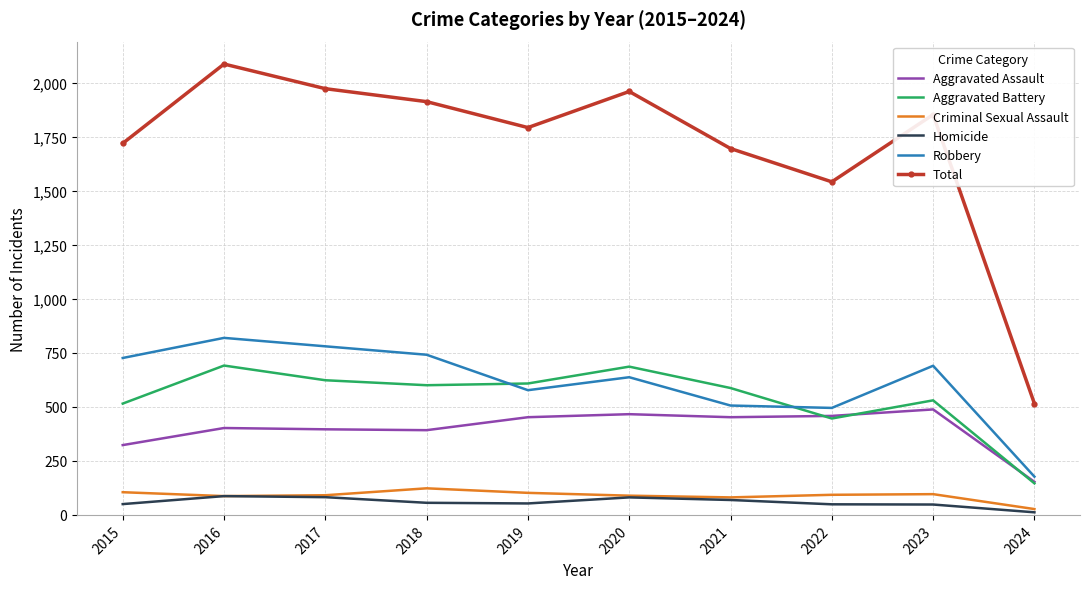

Rank the series by their maximum value, from highest to lowest.

Total, Robbery, Aggravated Battery, Aggravated Assault, Criminal Sexual Assault, Homicide